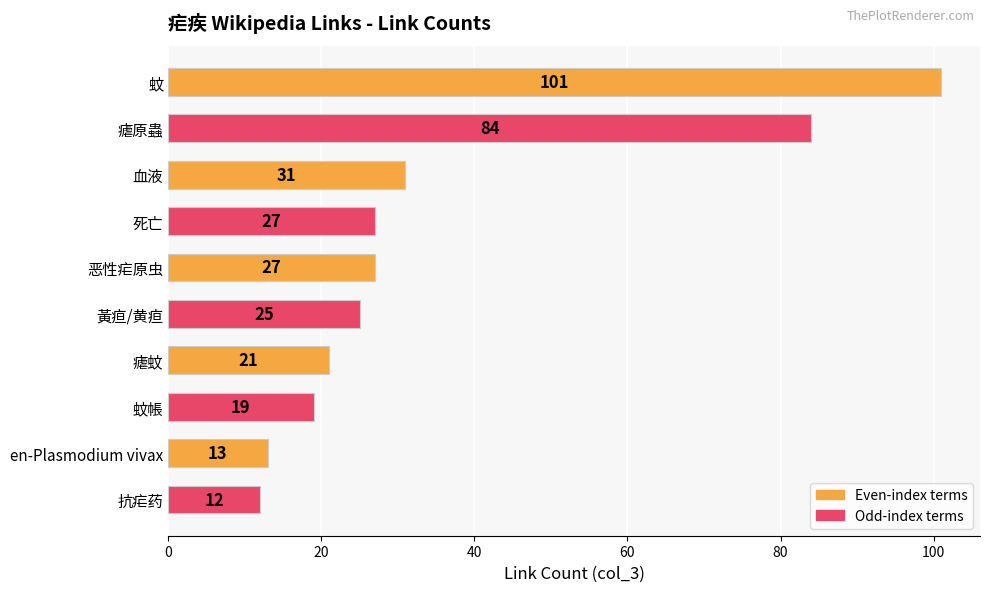

What is the sum of all values?

360